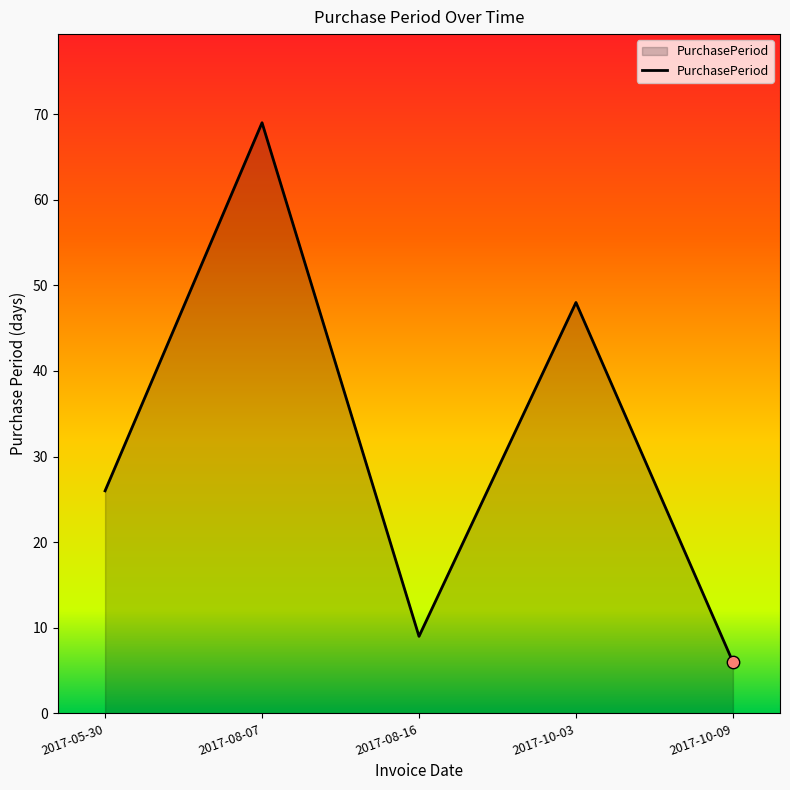

Which has a higher value, 2017-10-09 or 2017-05-30?

2017-05-30